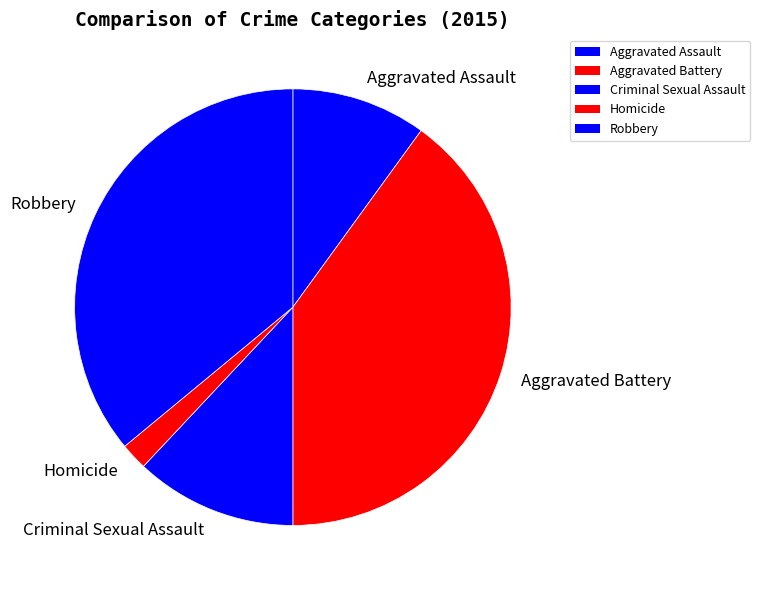

Is Aggravated Assault the majority of the pie?

No